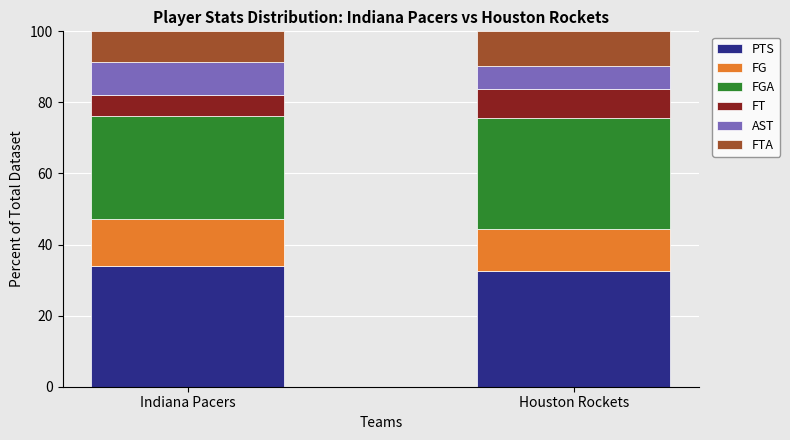

The value of PTS at Houston Rockets is 32.5. True or false?

True